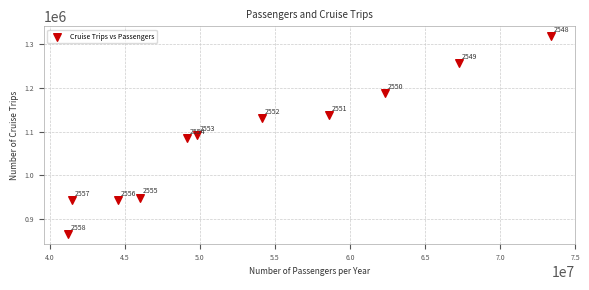

What Y value in the scatter plot is closest to 1091703?

1091891